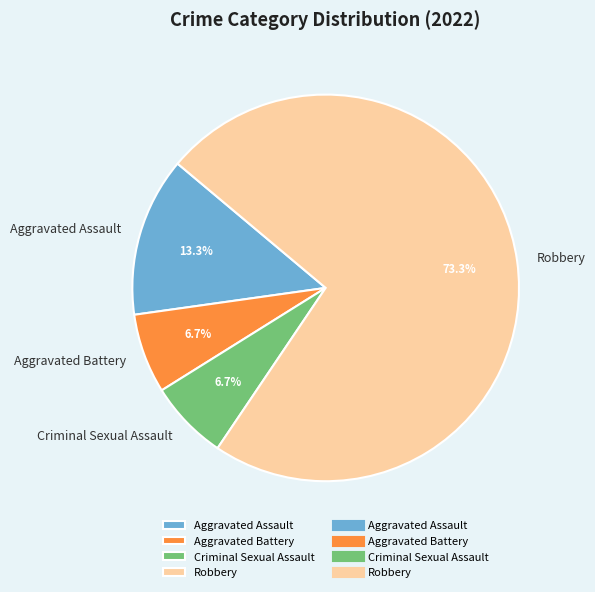

Which slice is the largest?

Robbery